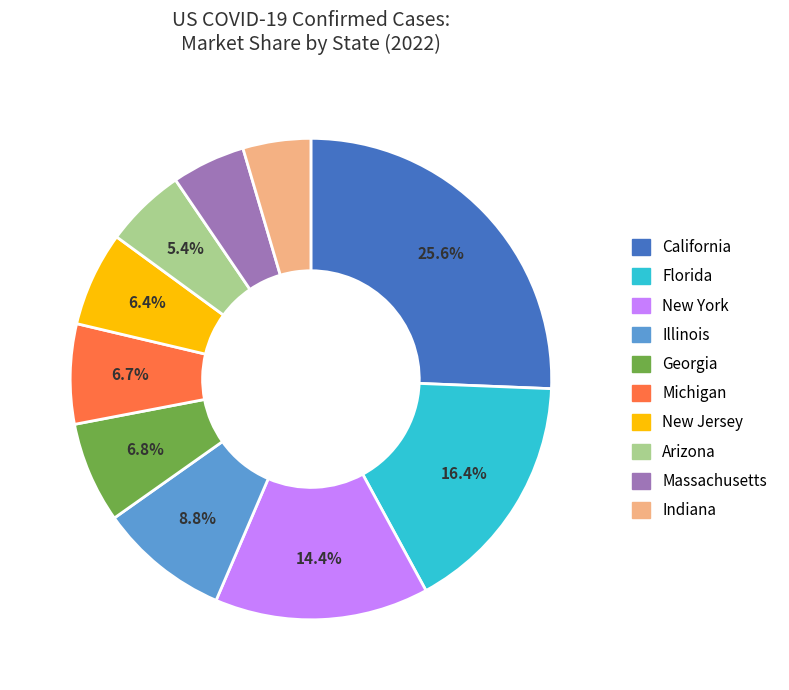

Is there any slice that represents more than half of the pie?

No